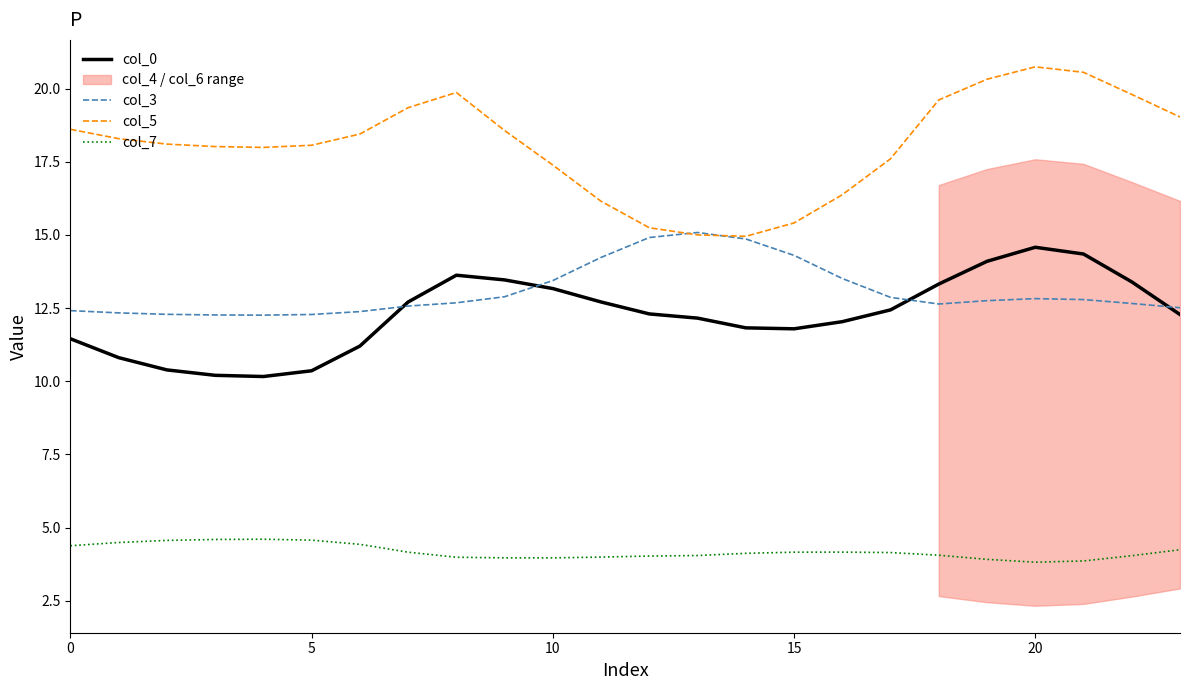

Reading left to right, transcribe all the data shown in this chart.

col_0: 11.5	10.8	10.4	10.2	10.2	10.4	11.2	12.7	13.6	13.5	13.2	12.7	12.3	12.2	11.8	11.8	12.0	12.4	13.3	14.1	14.6	14.3	13.4	12.3
col_3: 12.4	12.3	12.3	12.3	12.3	12.3	12.4	12.6	12.7	12.9	13.4	14.2	14.9	15.1	14.9	14.3	13.5	12.9	12.6	12.8	12.8	12.8	12.7	12.5
col_5: 18.6	18.3	18.1	18.0	18.0	18.1	18.4	19.3	19.9	18.6	17.4	16.1	15.2	15.0	15.0	15.4	16.4	17.6	19.6	20.3	20.7	20.6	19.8	19.0
col_7: 4.4	4.5	4.6	4.6	4.6	4.6	4.4	4.2	4.0	4.0	4.0	4.0	4.0	4.0	4.1	4.2	4.2	4.1	4.1	3.9	3.8	3.9	4.0	4.2